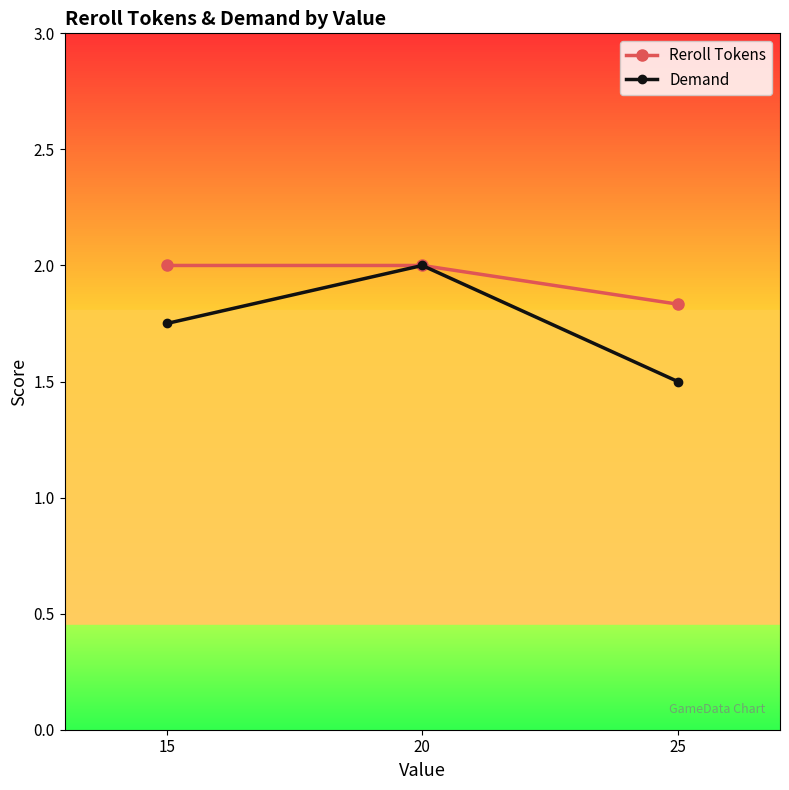

What is the maximum value shown in the chart?

2.0